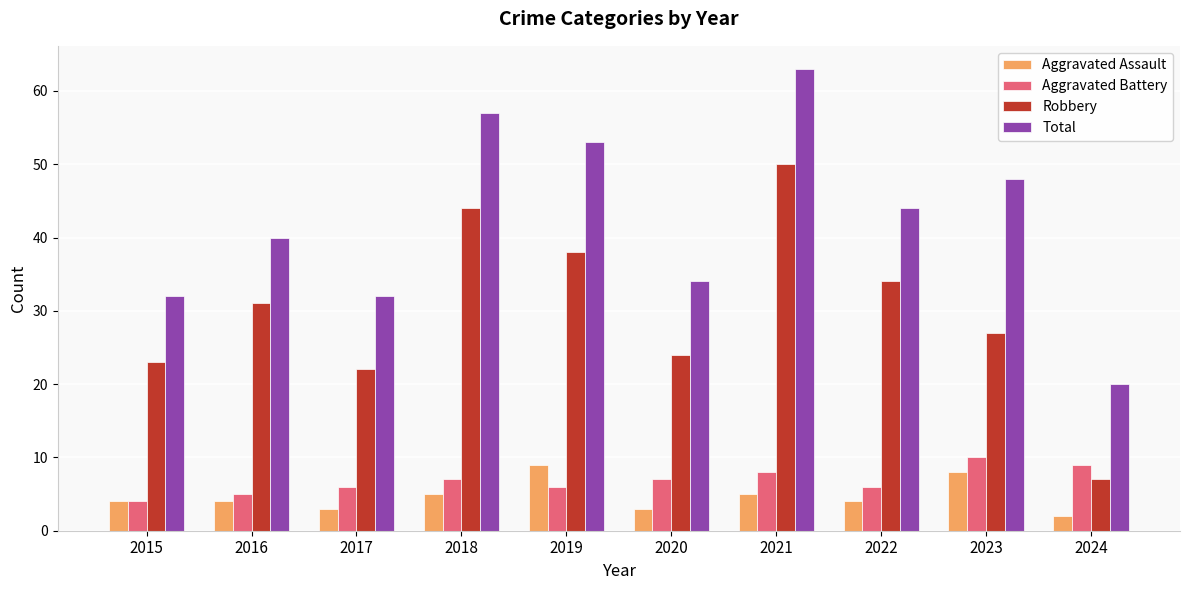

Reading left to right, transcribe all the data shown in this chart.

Aggravated Assault: 2015=4	2016=4	2017=3	2018=5	2019=9	2020=3	2021=5	2022=4	2023=8	2024=2
Aggravated Battery: 2015=4	2016=5	2017=6	2018=7	2019=6	2020=7	2021=8	2022=6	2023=10	2024=9
Robbery: 2015=23	2016=31	2017=22	2018=44	2019=38	2020=24	2021=50	2022=34	2023=27	2024=7
Total: 2015=32	2016=40	2017=32	2018=57	2019=53	2020=34	2021=63	2022=44	2023=48	2024=20